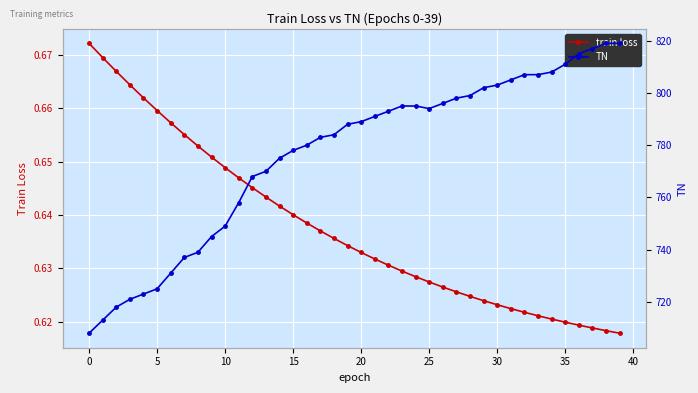

What is the label of the 37th point from the left?

36